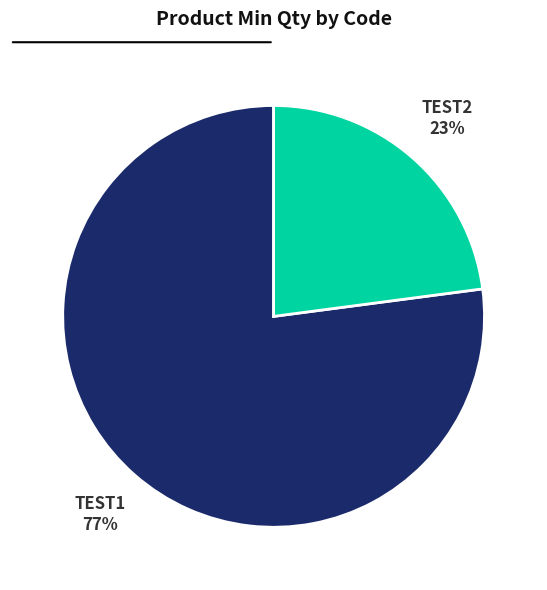

The TEST1 slice represents 89% of the pie. True or false?

False